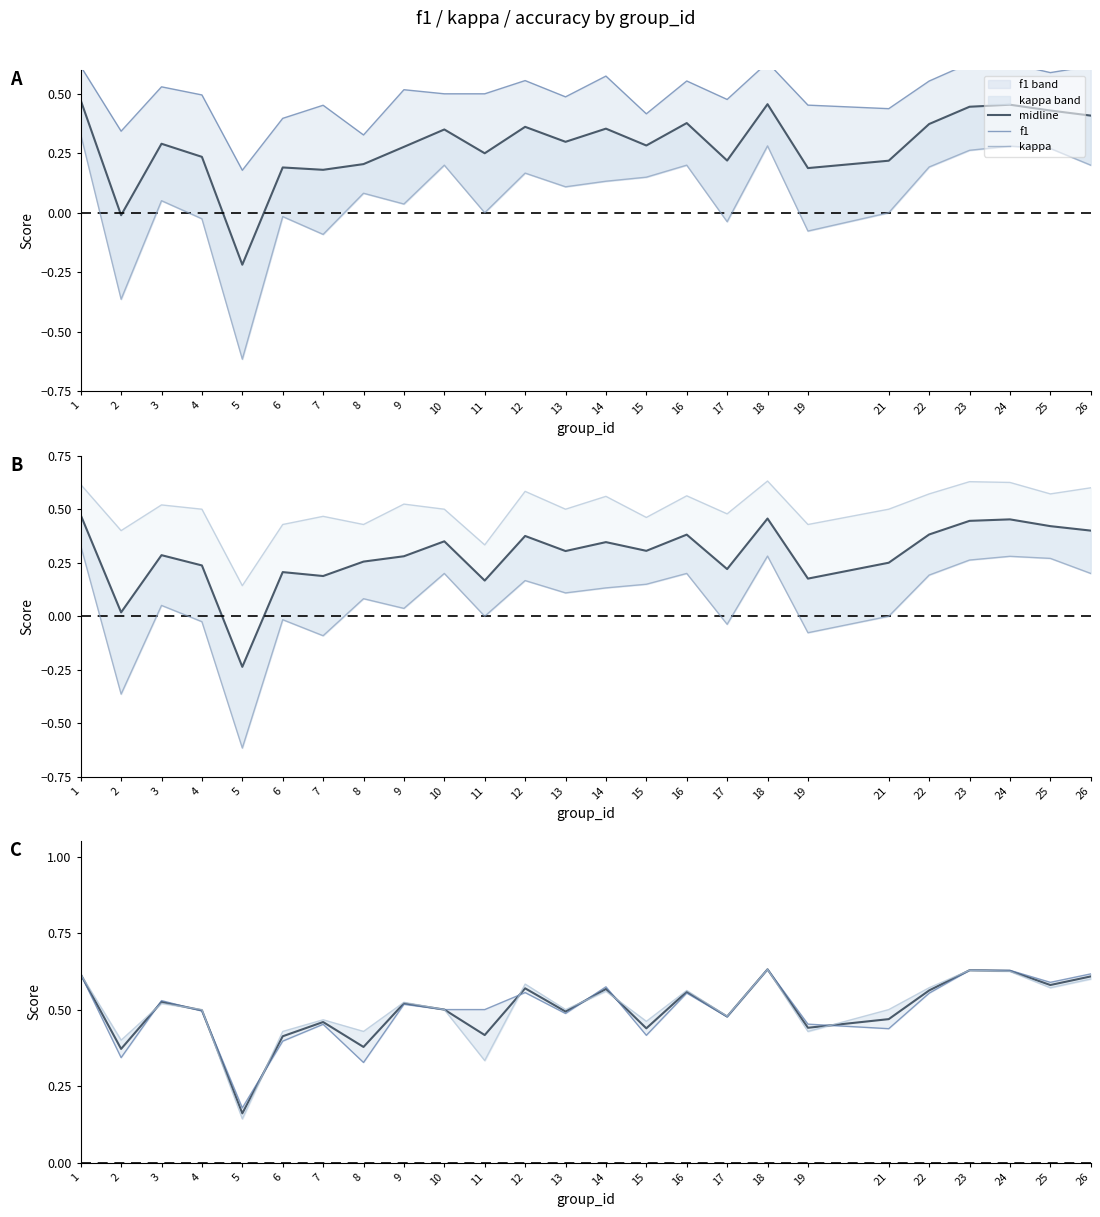

What is the minimum value shown in the chart?

-0.6